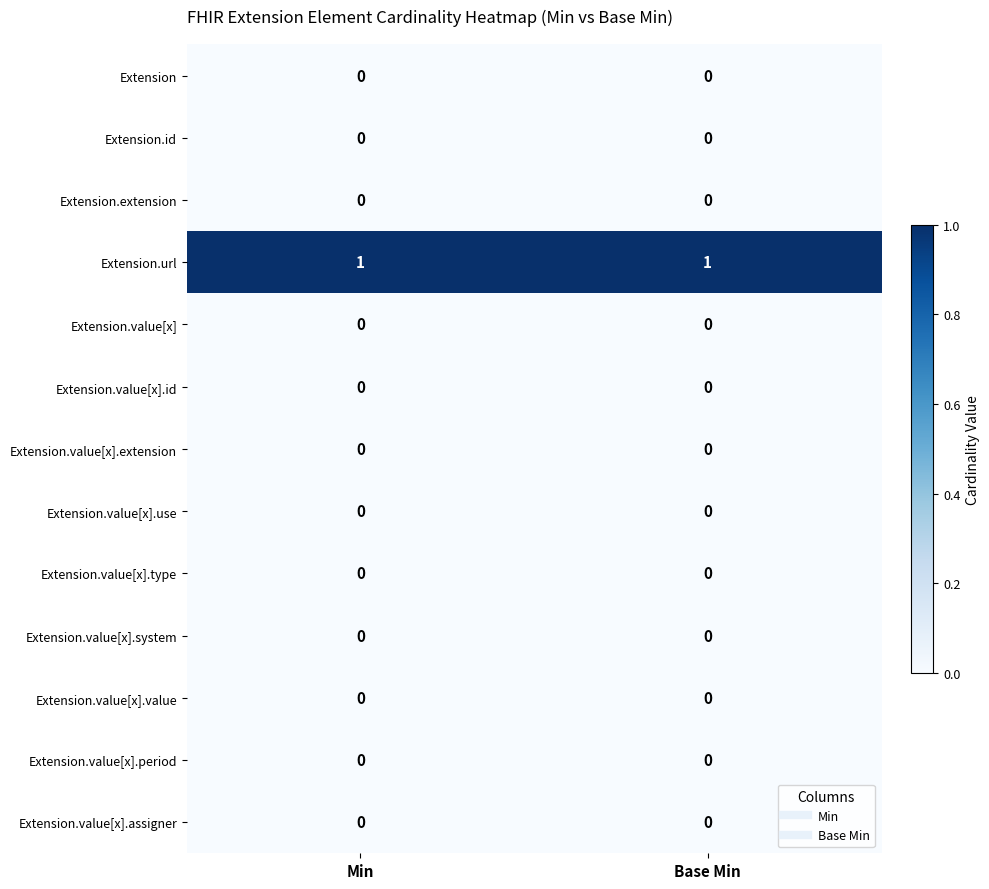

How many data points does each series have?

2